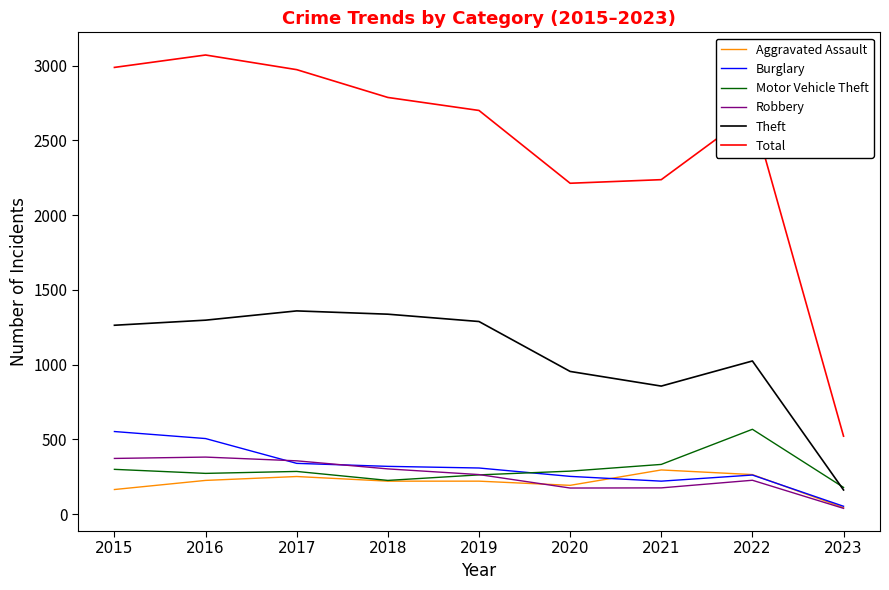

How many lines are shown in the chart?

6